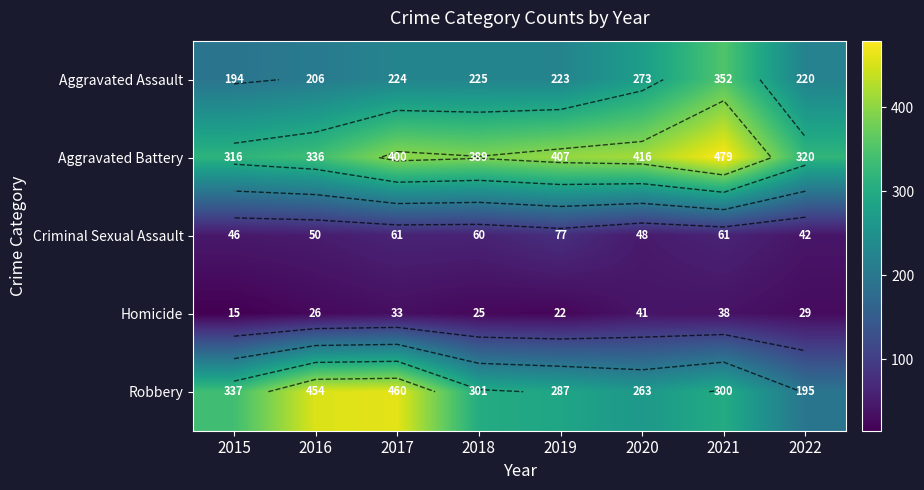

True or false: Aggravated Battery has a value of 320 at 2022.

True